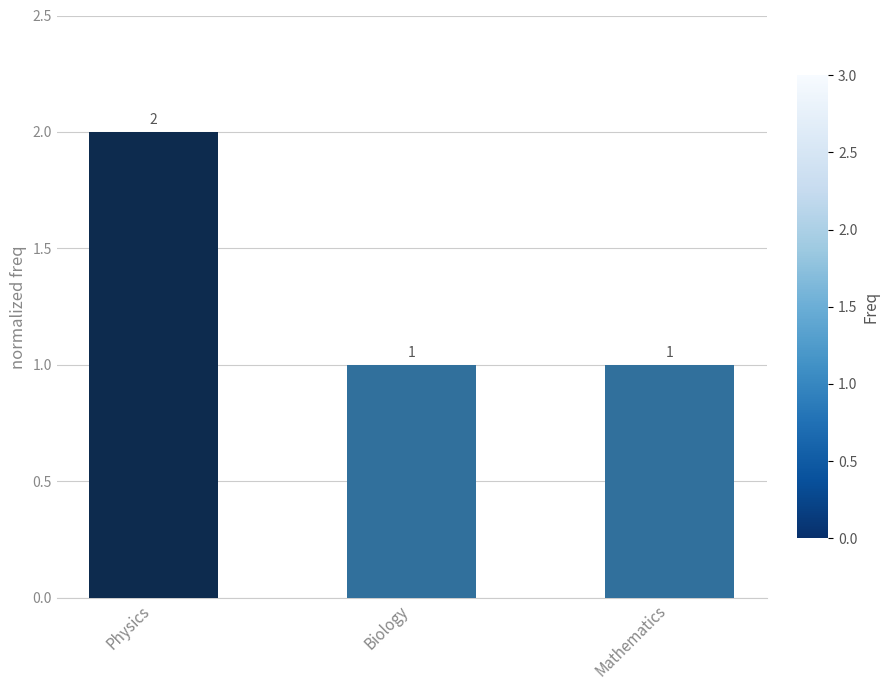

Between Mathematics and Physics, which is larger?

Physics